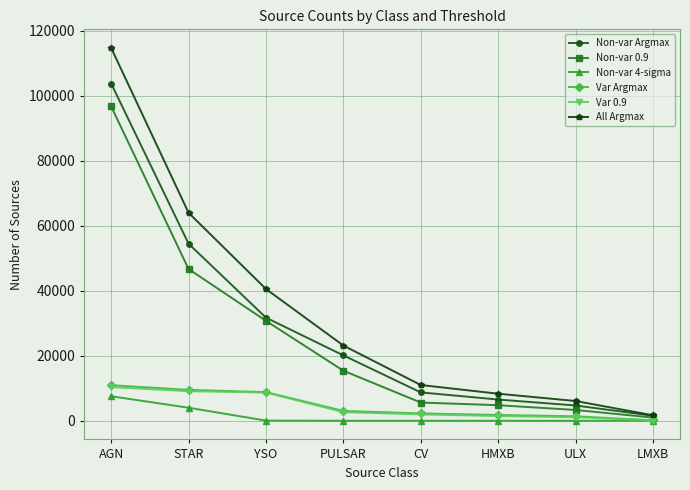

Which series changed the most between STAR and PULSAR?

All Argmax